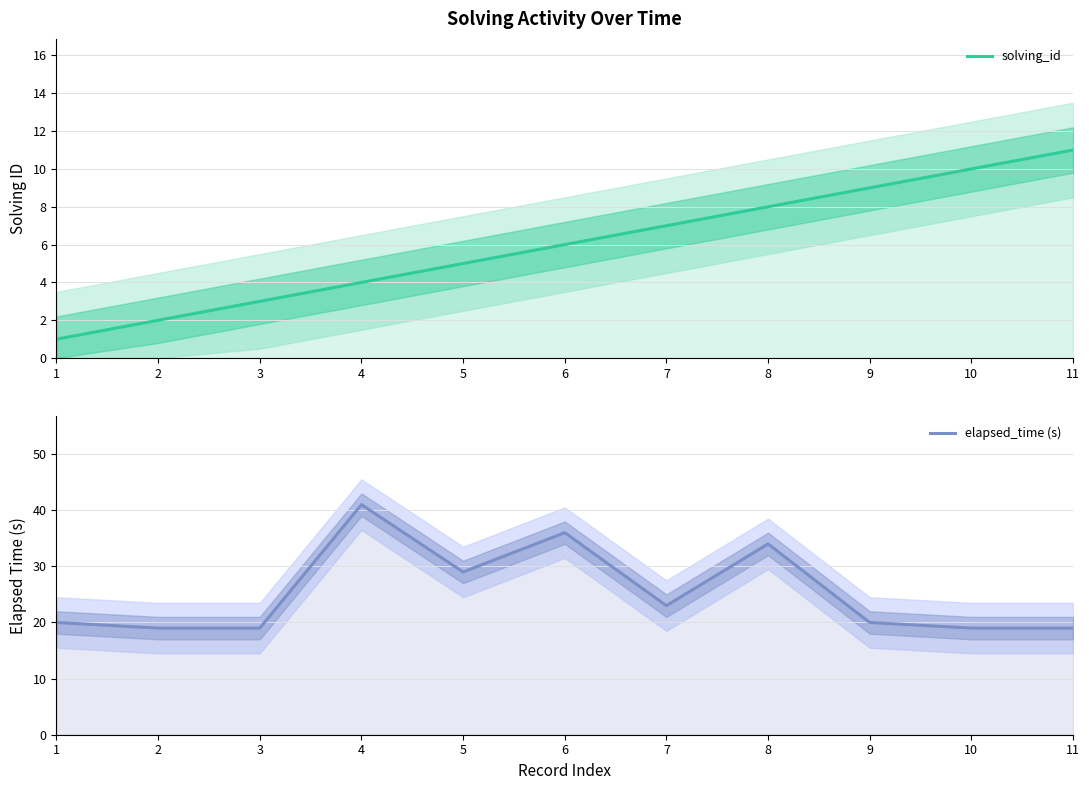

What is the smallest value displayed?

1